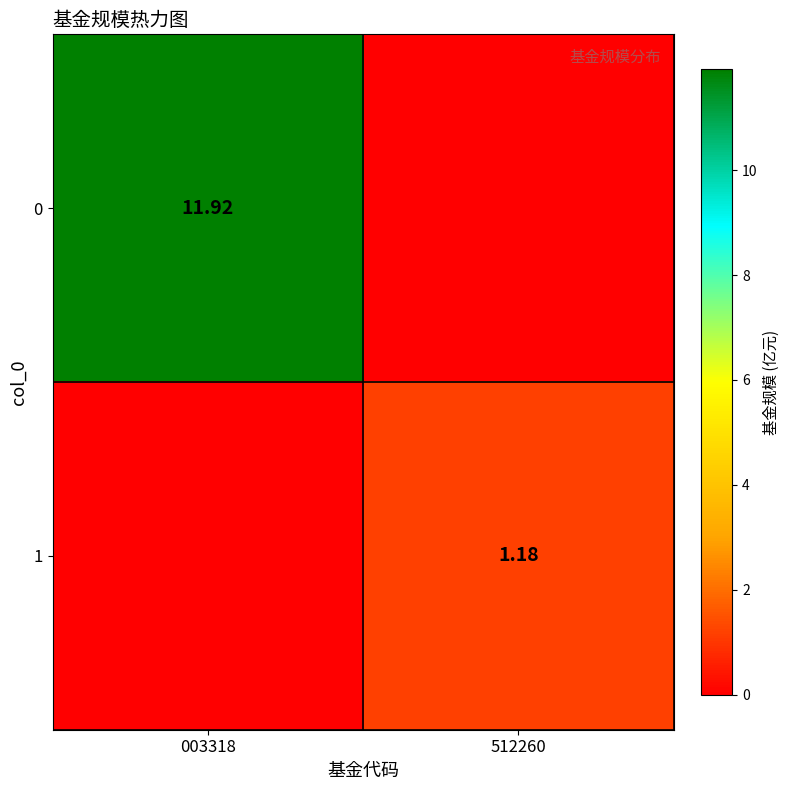

How many values in 1 are above zero?

1